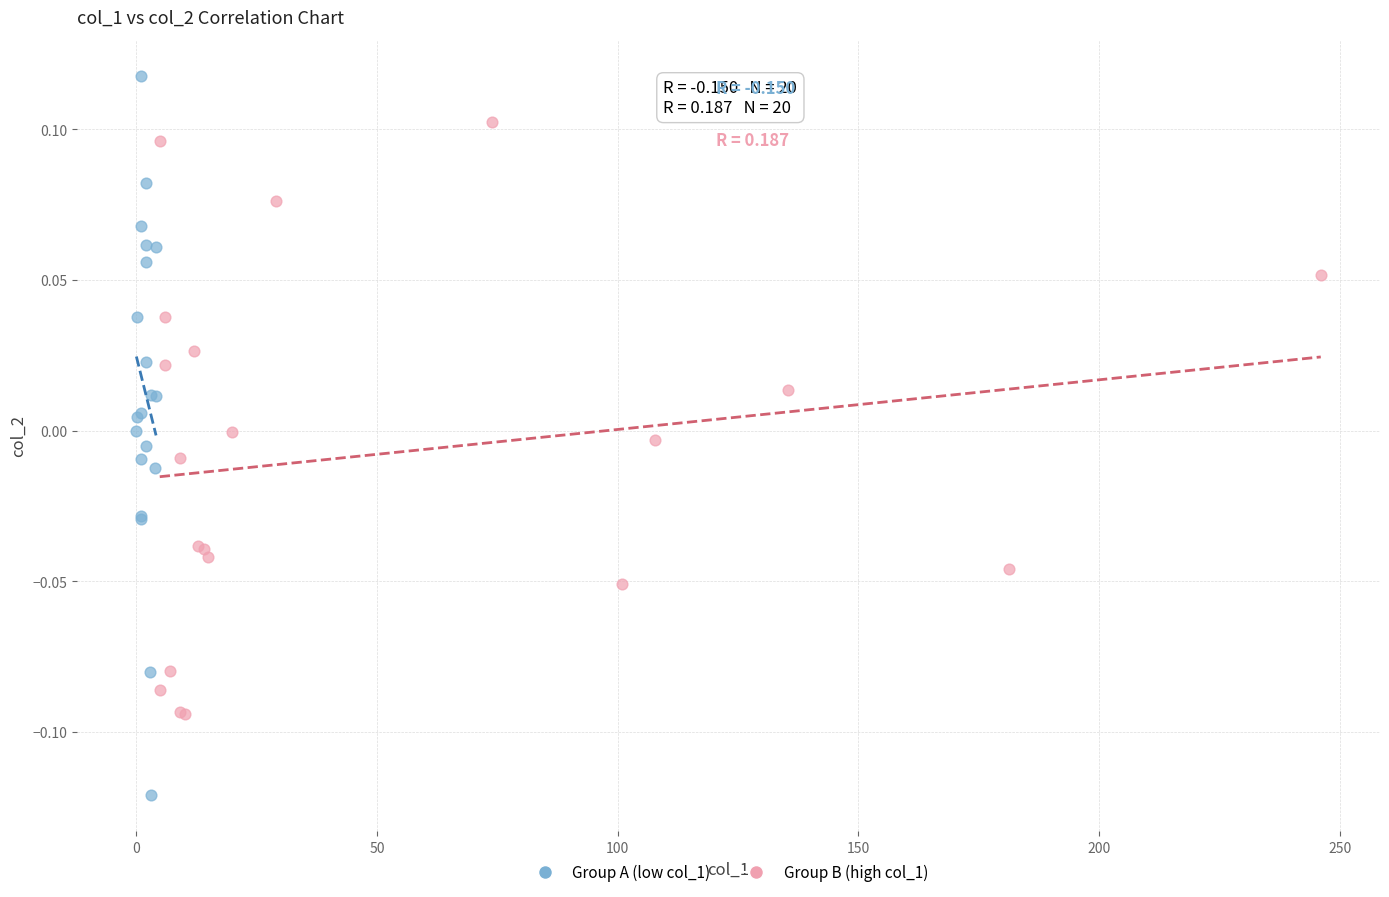

Which series has the largest Y range (max minus min)?

Group A (low col_1)